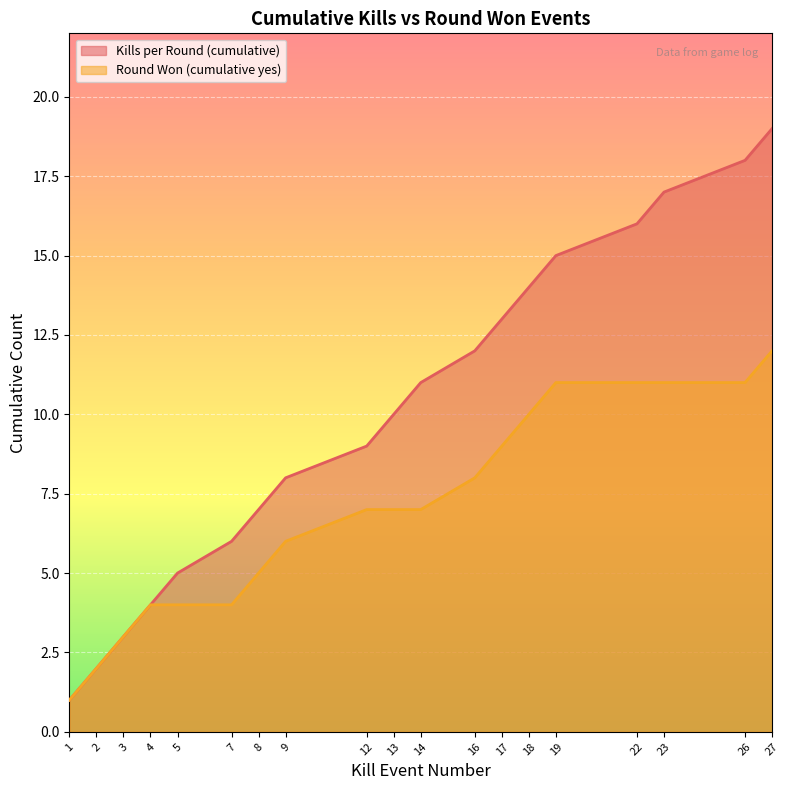

At how many categories does at least one series exceed 7?

12